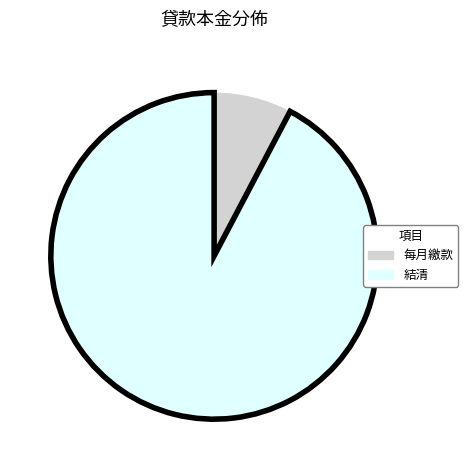

Approximately how many times larger is the value at 結清 compared to 每月繳款?

12.0